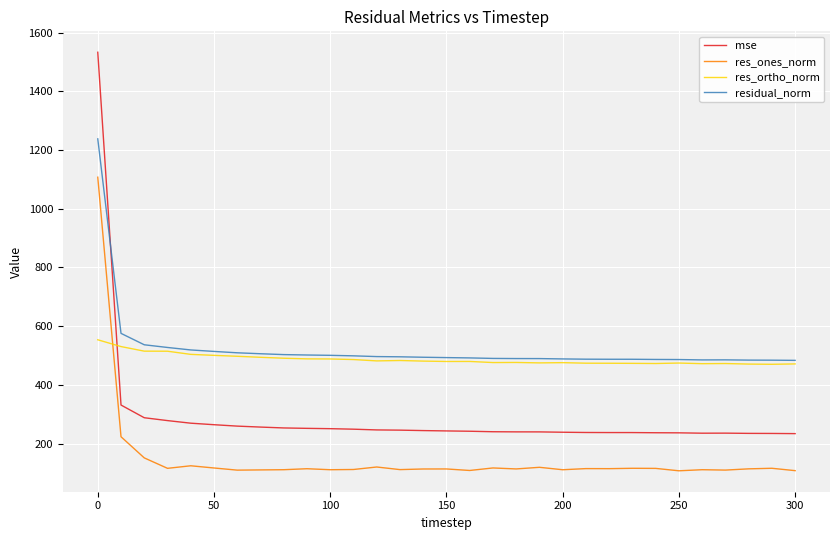

Rank the series by their maximum value, from highest to lowest.

mse, residual_norm, res_ones_norm, res_ortho_norm